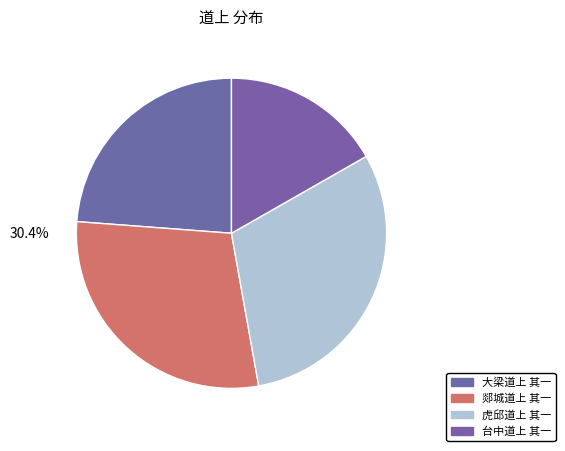

Approximately how many times larger is the value at 郯城道上 其一 compared to 台中道上 其一?

1.7